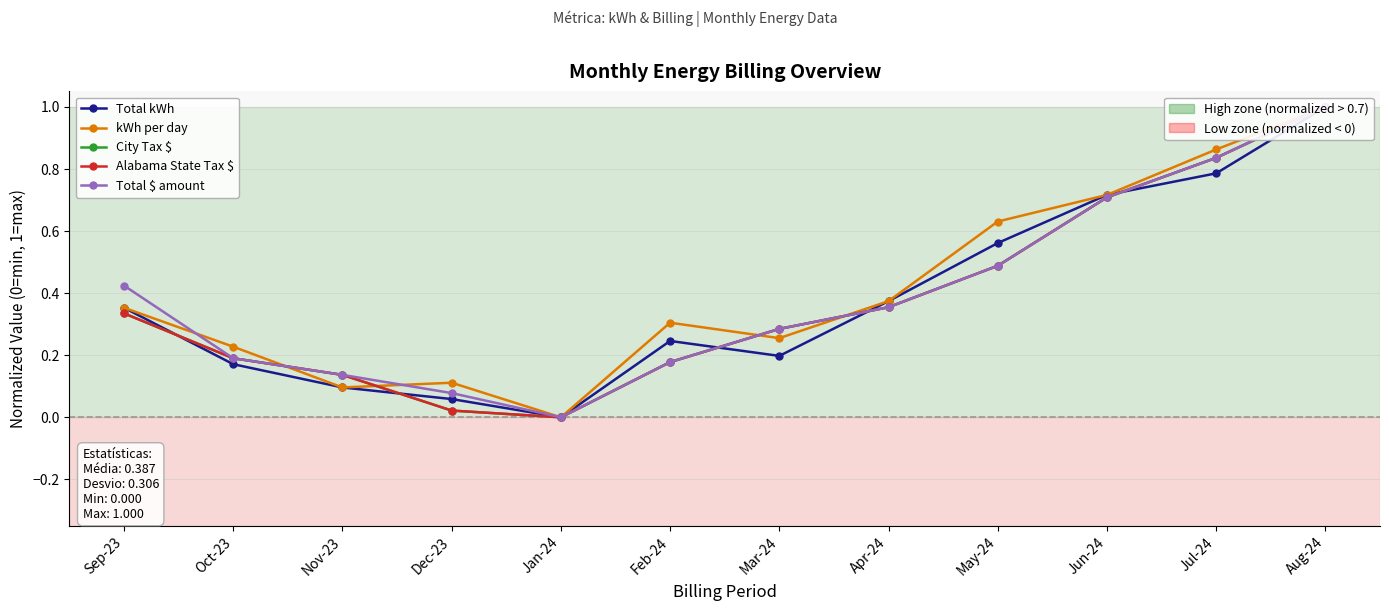

Rank the categories by Total $ amount value from lowest to highest.

Jan-24, Dec-23, Nov-23, Feb-24, Oct-23, Mar-24, Apr-24, Sep-23, May-24, Jun-24, Jul-24, Aug-24